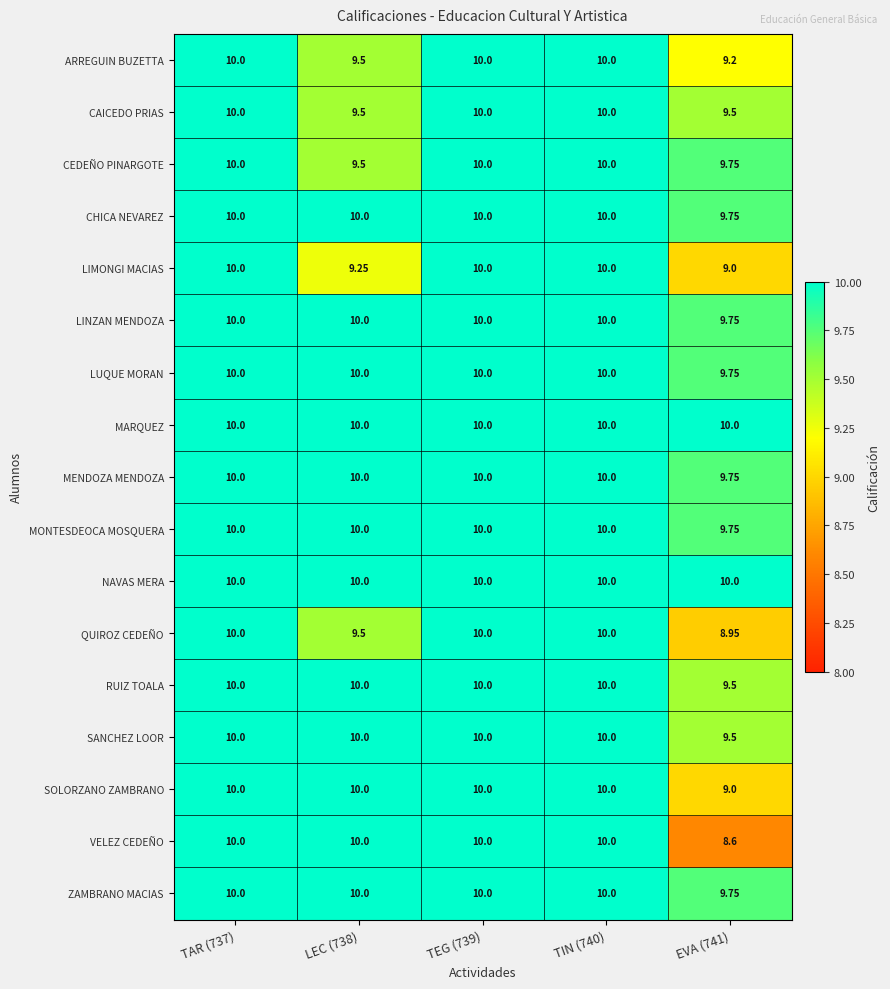

Which series changed the most between TAR (737) and EVA (741)?

VELEZ CEDEÑO